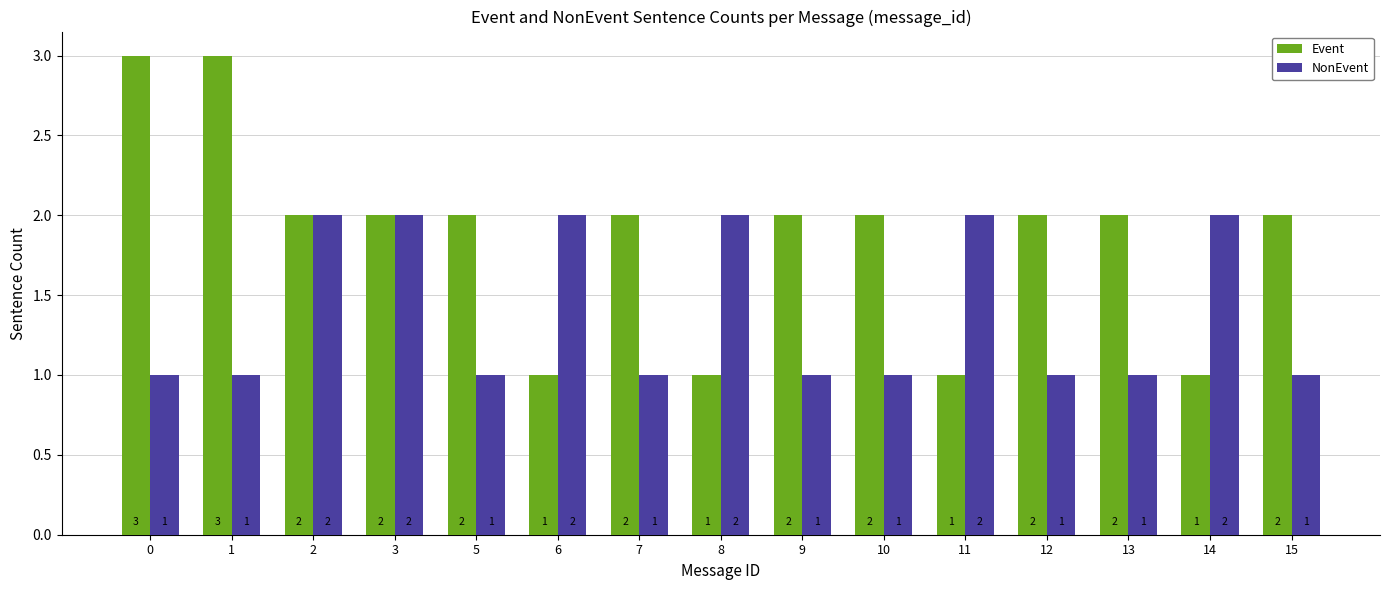

Is the value of NonEvent at 6 greater than the value of Event at 6?

Yes